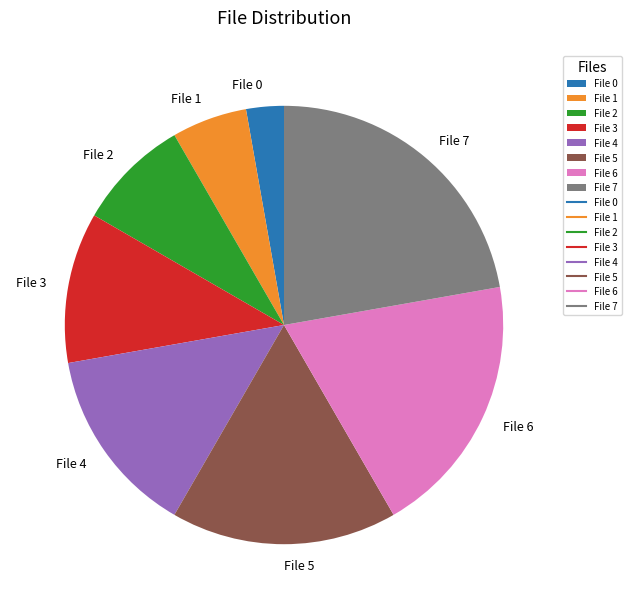

The File 5 slice represents 23% of the pie. True or false?

False